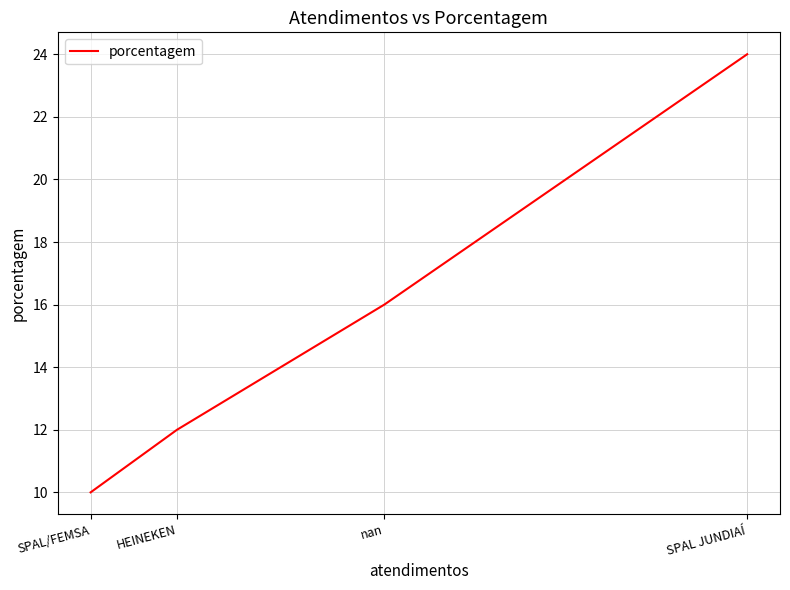

What is the minimum value shown in the chart?

10